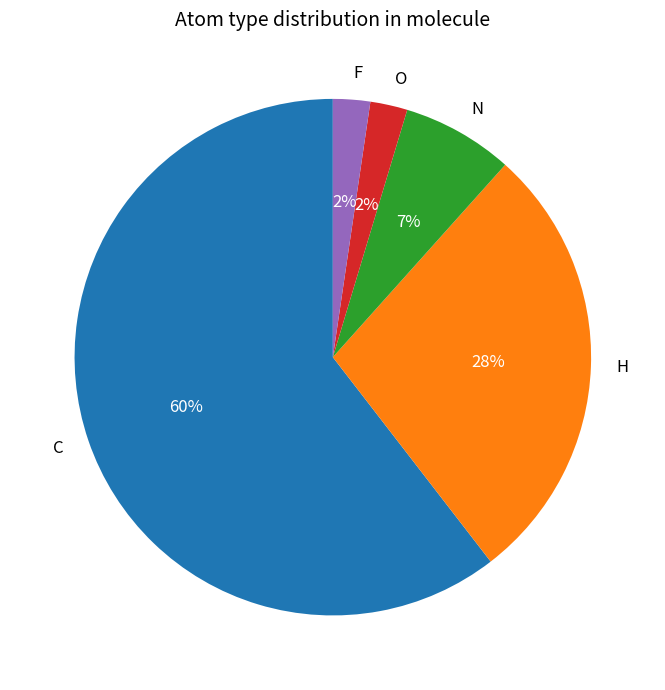

Is there any slice that represents more than half of the pie?

Yes